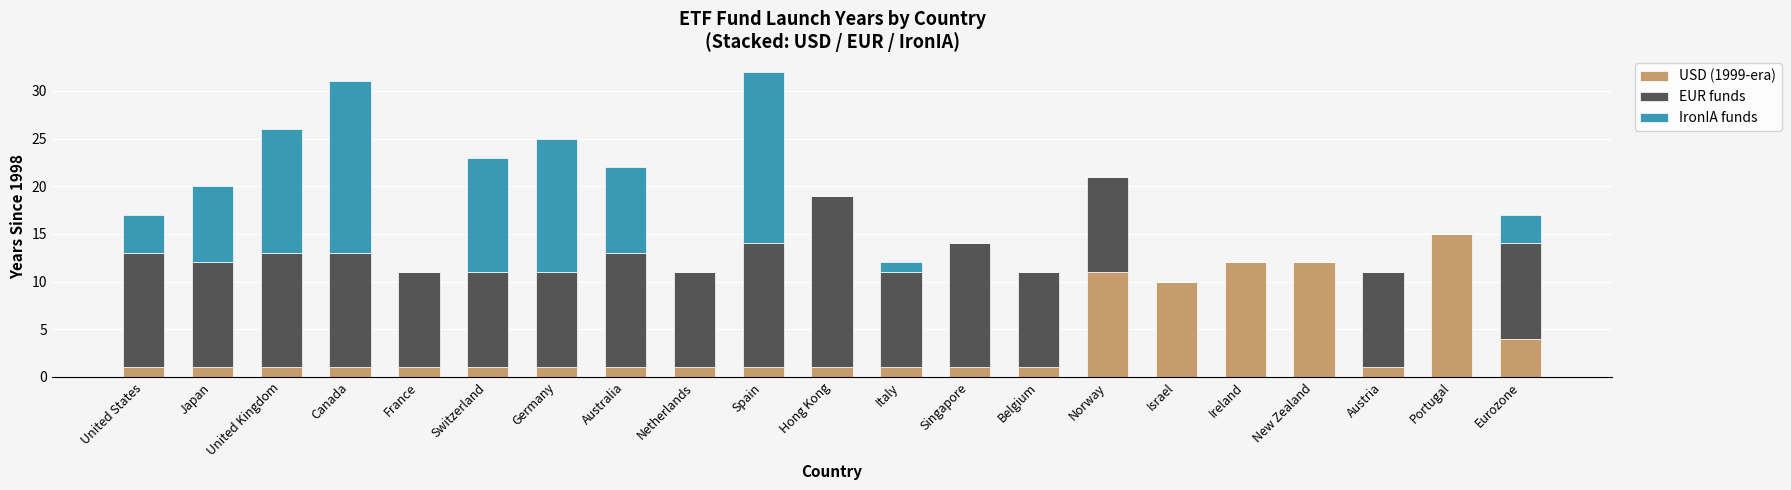

At which label is USD (1999-era) closest to 8?

Israel